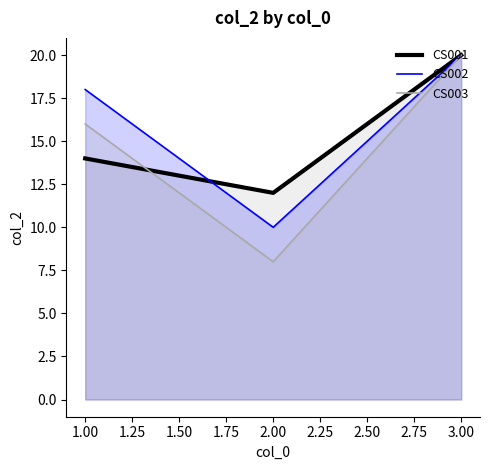

Rank the series by their average value, from lowest to highest.

CS003, CS001, CS002